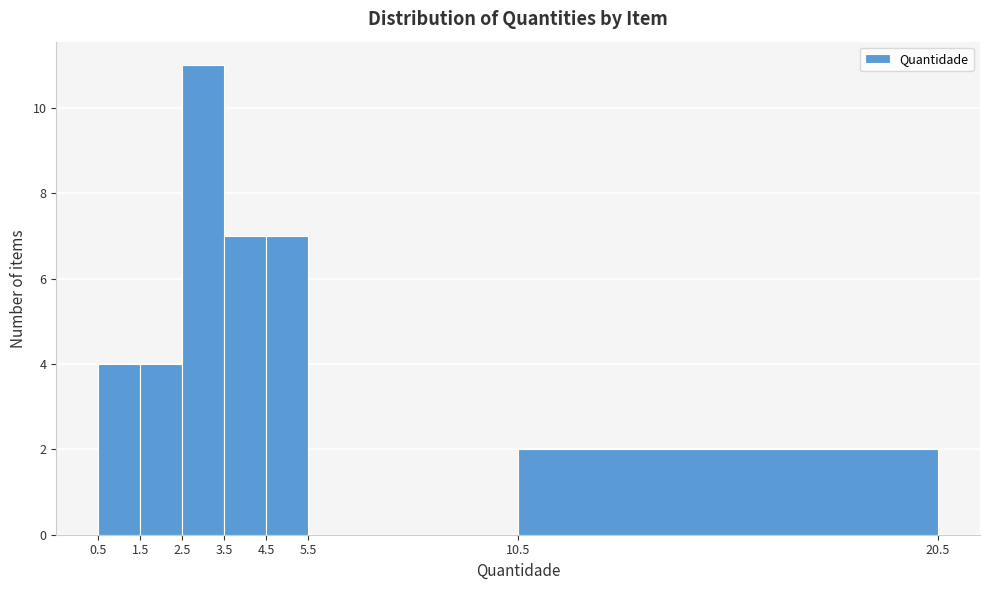

Reading left to right, list every bar in this chart as the range it spans on the x-axis followed by its height. The values are not printed on the chart, so give them approximately, as read against the axis.

0.5 to 1.5: 4
1.5 to 2.5: 4
2.5 to 3.5: 11
3.5 to 4.5: 7
4.5 to 5.5: 7
5.5 to 10.5: 0
10.5 to 20.5: 2